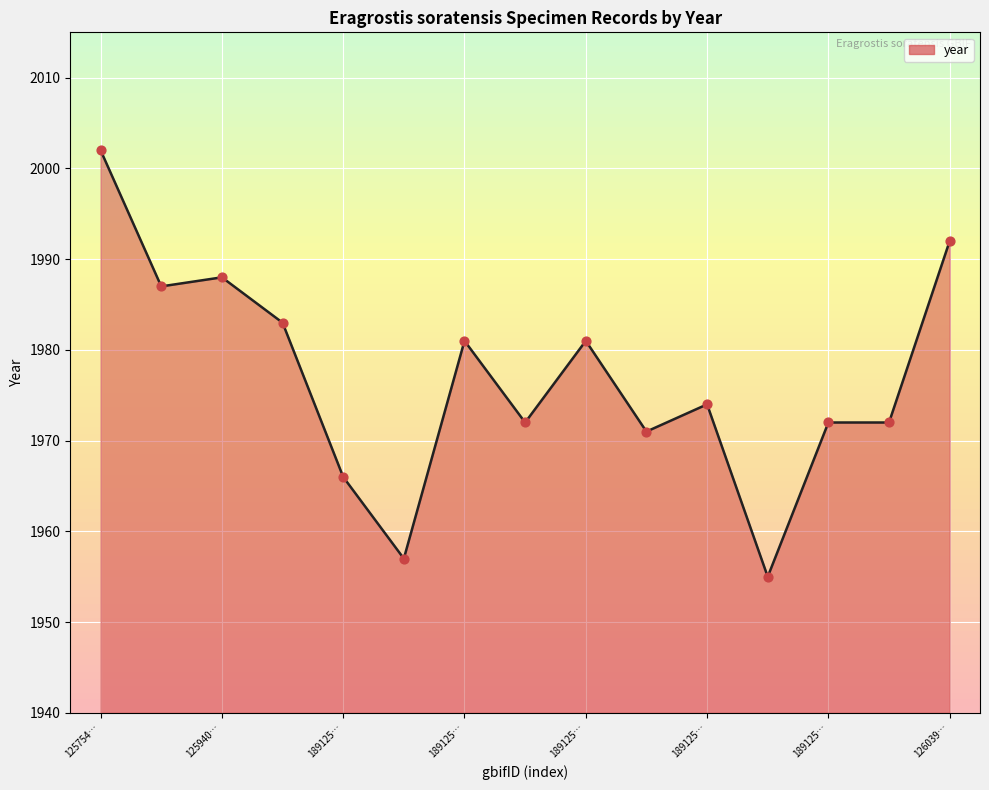

What is the difference between the maximum and minimum values?

47